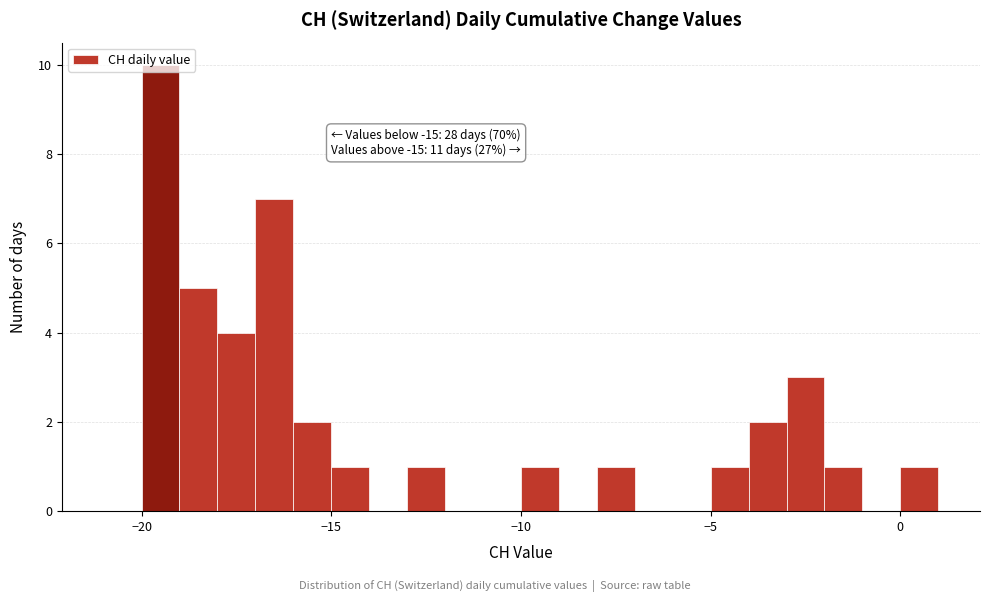

Read against the x-axis, roughly where is the centre of the tallest bar?

-19.5